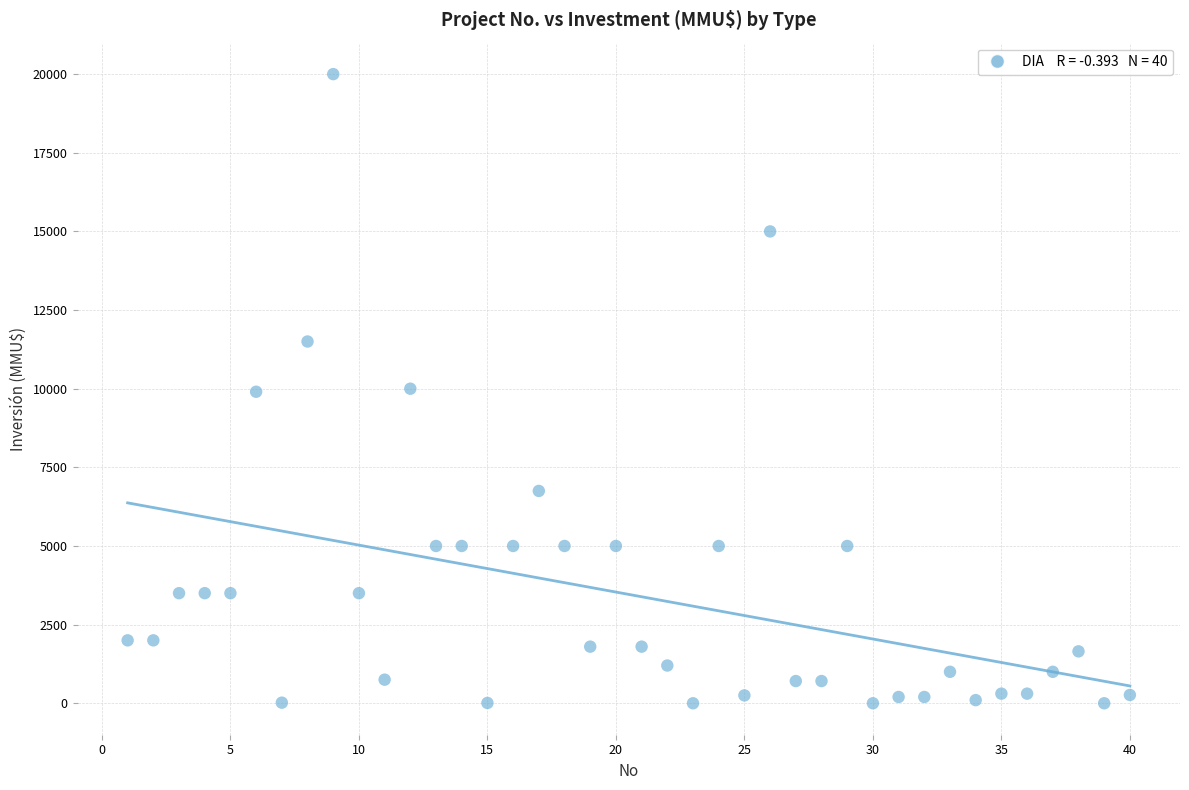

What is the range of X values (max minus min)?

39